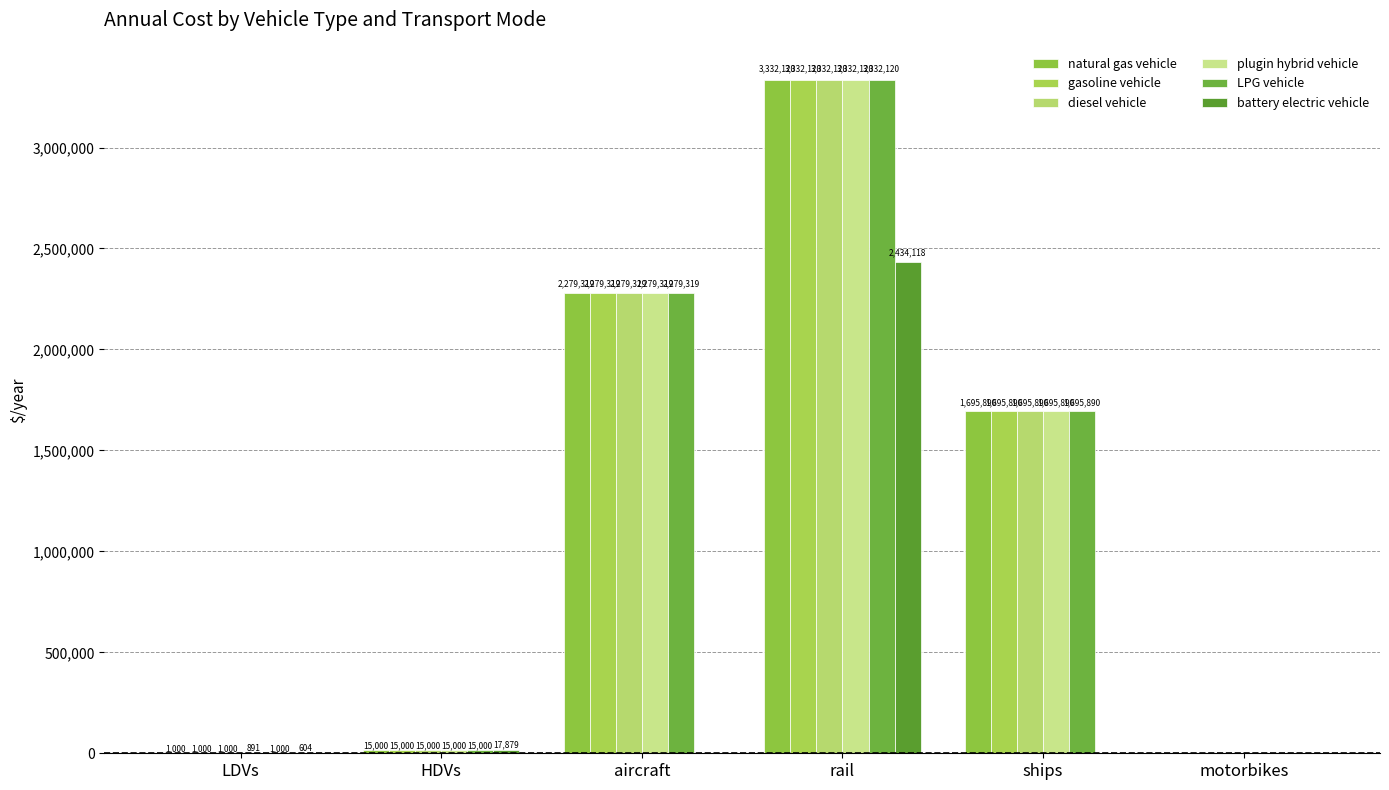

Which series changed the most between LDVs and aircraft?

plugin hybrid vehicle